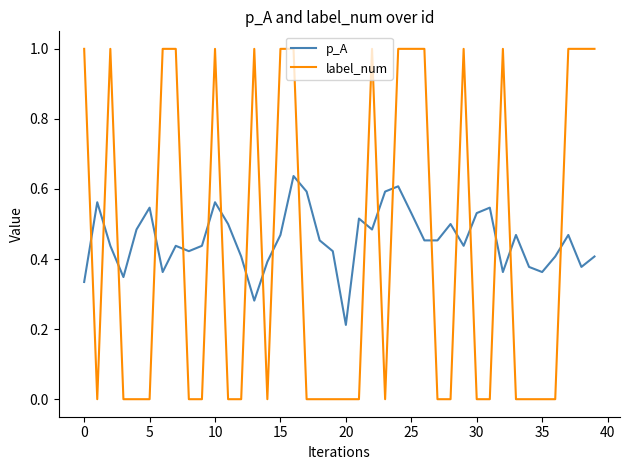

What is the greatest value displayed?

1.0